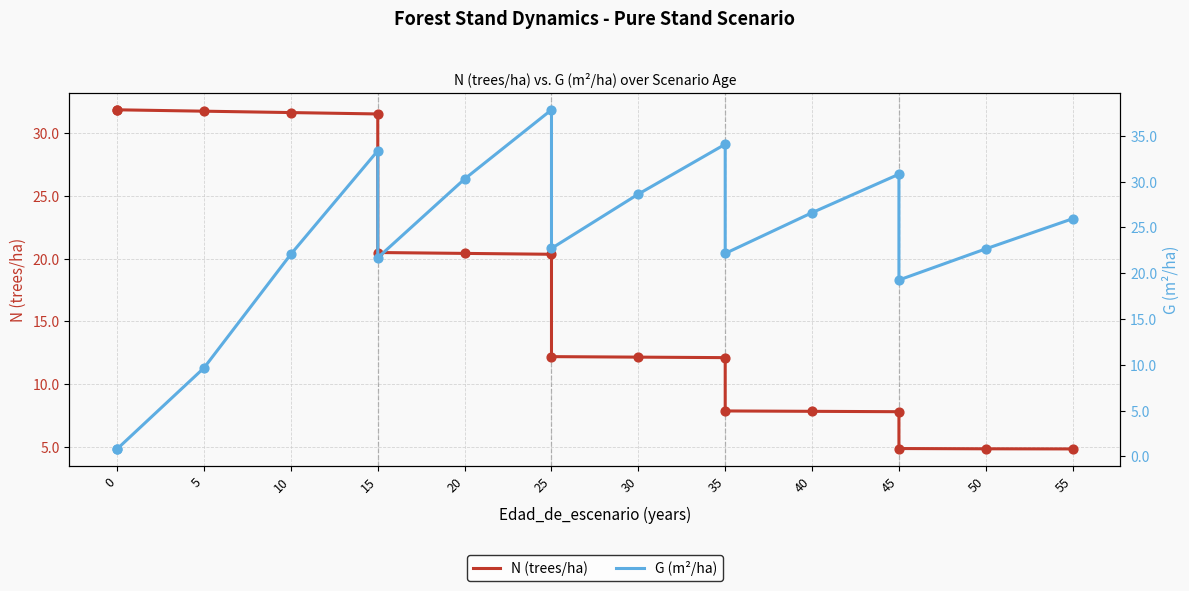

Which series has the widest spread of Y values?

G (m²/ha)